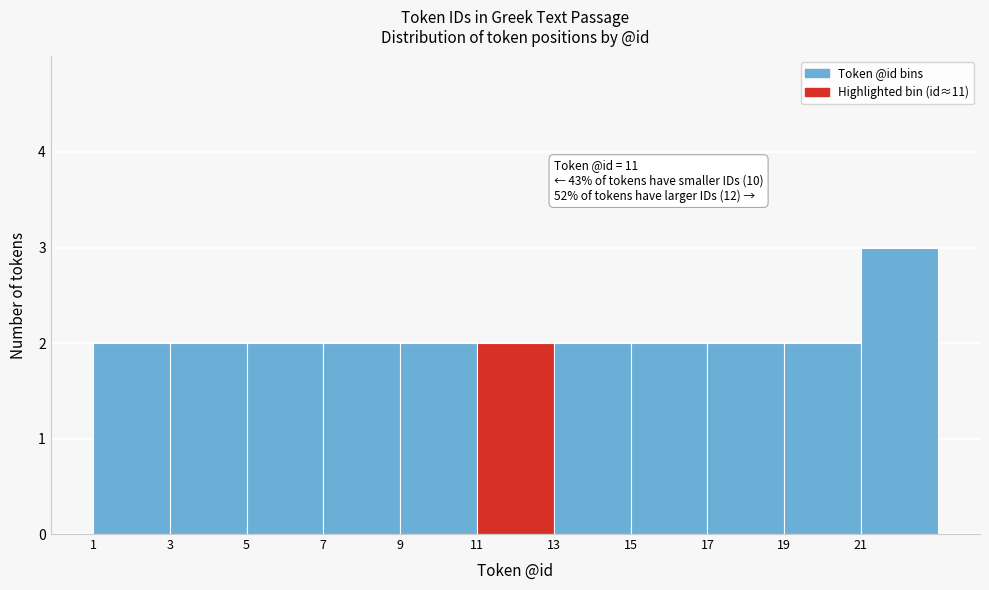

Over which range of the x-axis is the bar tallest?

21 to 23